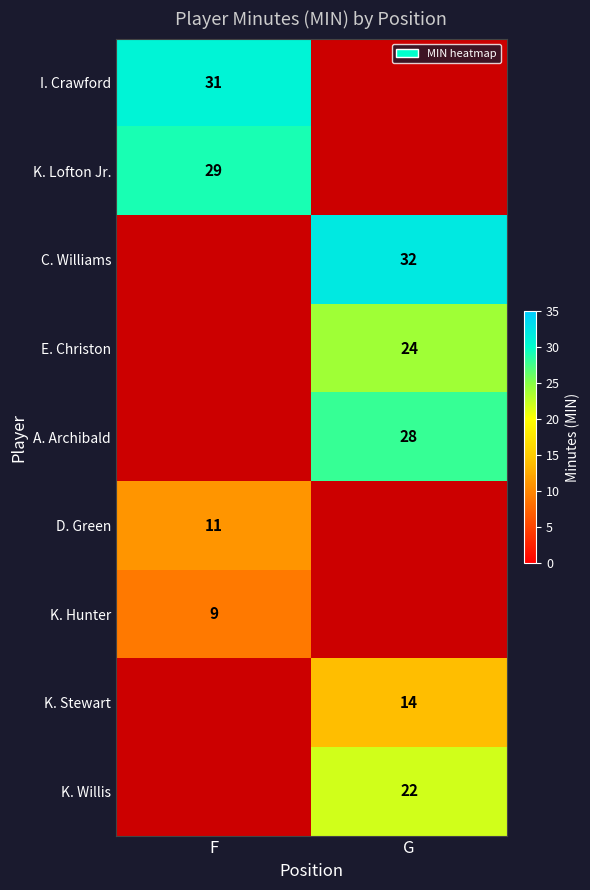

True or false: E. Christon has a value of 24 at G.

True